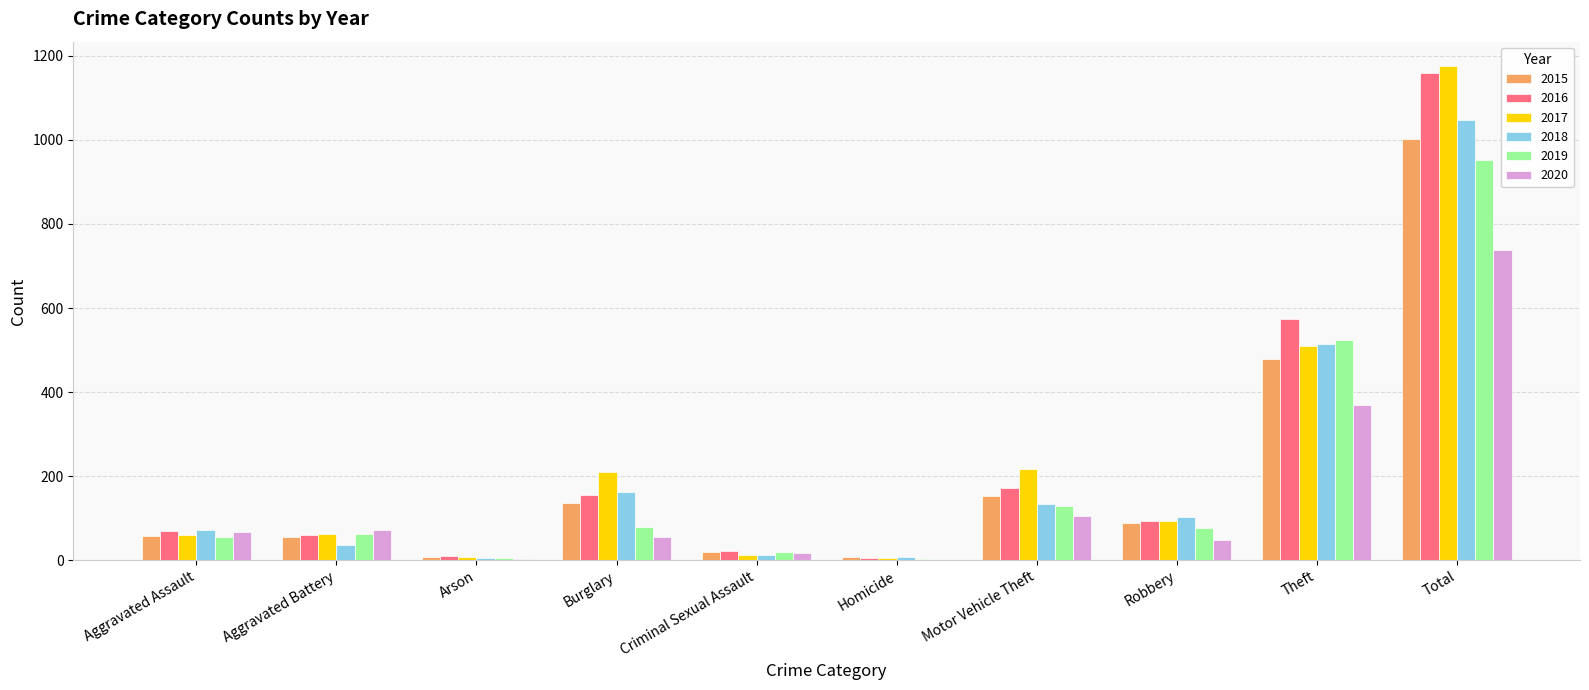

Where is 2018 nearest to the value 527?

Theft